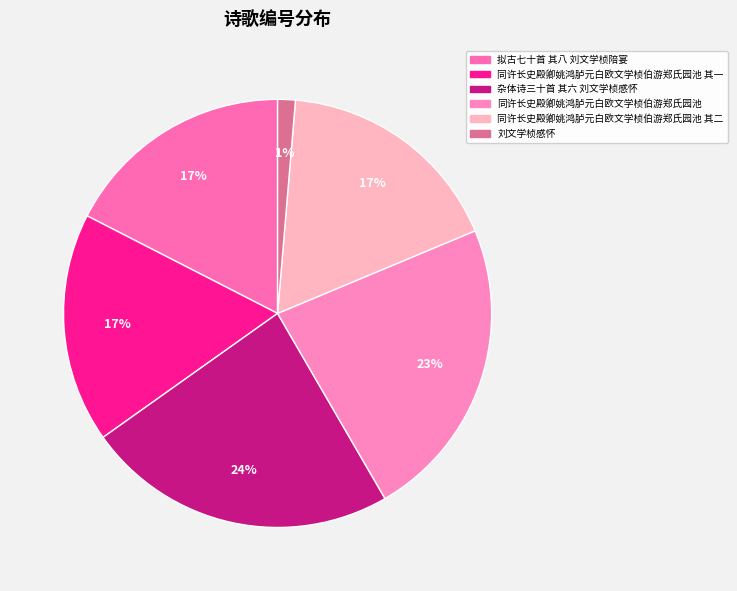

Rank the categories by value from highest to lowest.

杂体诗三十首 其六 刘文学桢感怀, 同许长史殿卿姚鸿胪元白欧文学桢伯游郑氏园池, 拟古七十首 其八 刘文学桢陪宴, 同许长史殿卿姚鸿胪元白欧文学桢伯游郑氏园池 其二, 同许长史殿卿姚鸿胪元白欧文学桢伯游郑氏园池 其一, 刘文学桢感怀